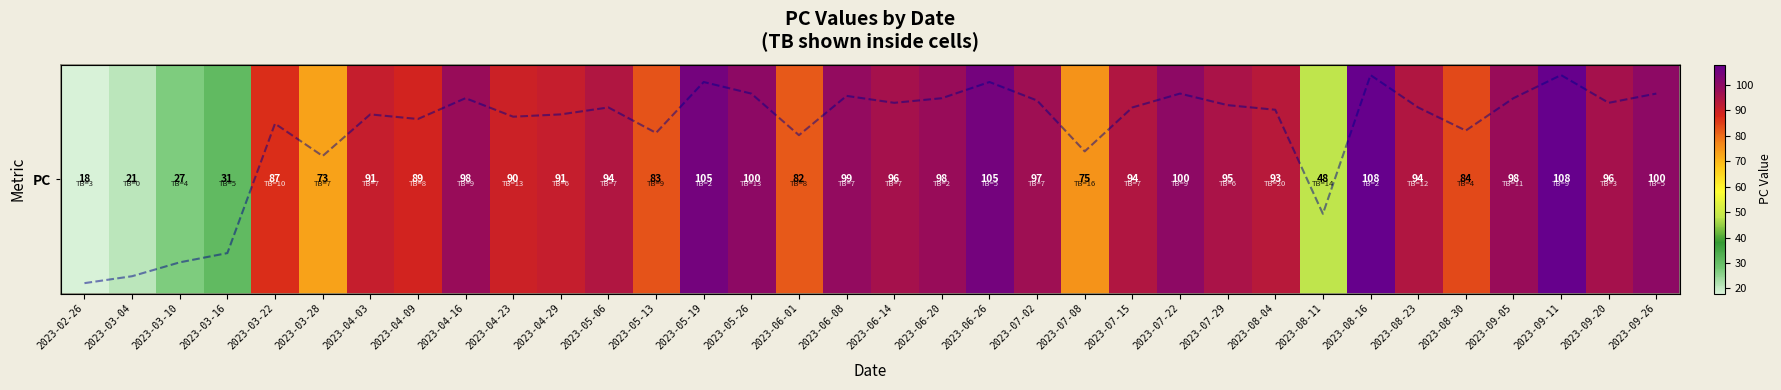

At which category does the chart reach its minimum across all series?

2023-02-26